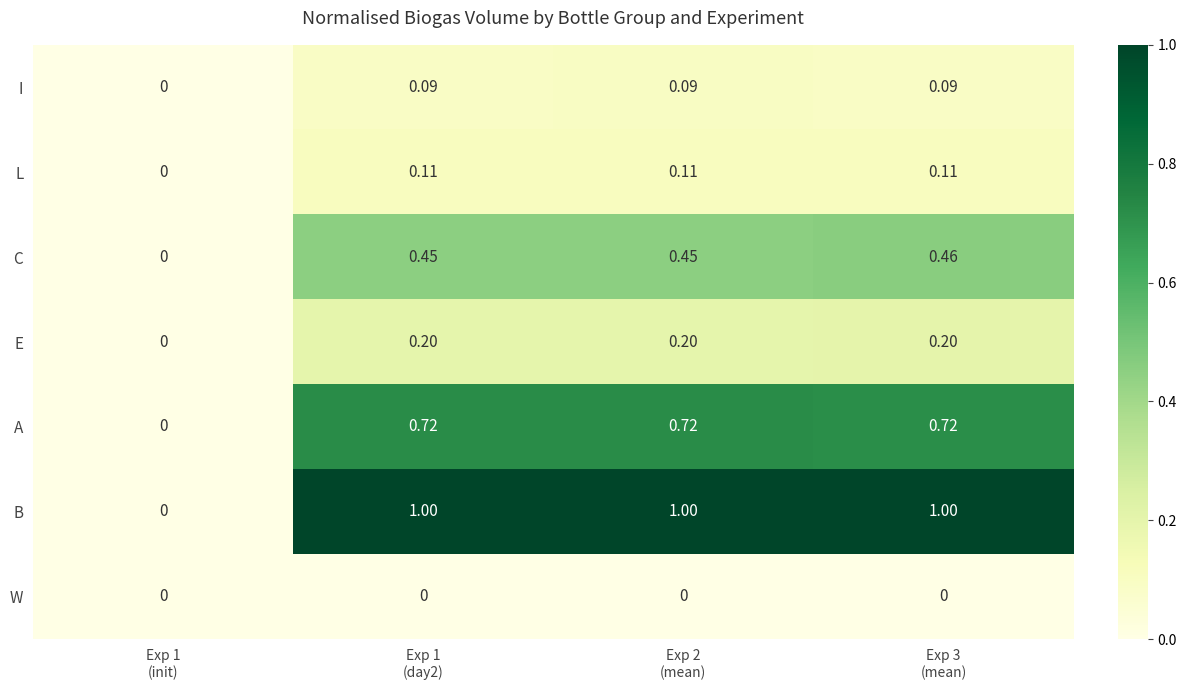

At Exp 1
(day2), list the series in order from largest to smallest.

B, A, C, E, L, I, W